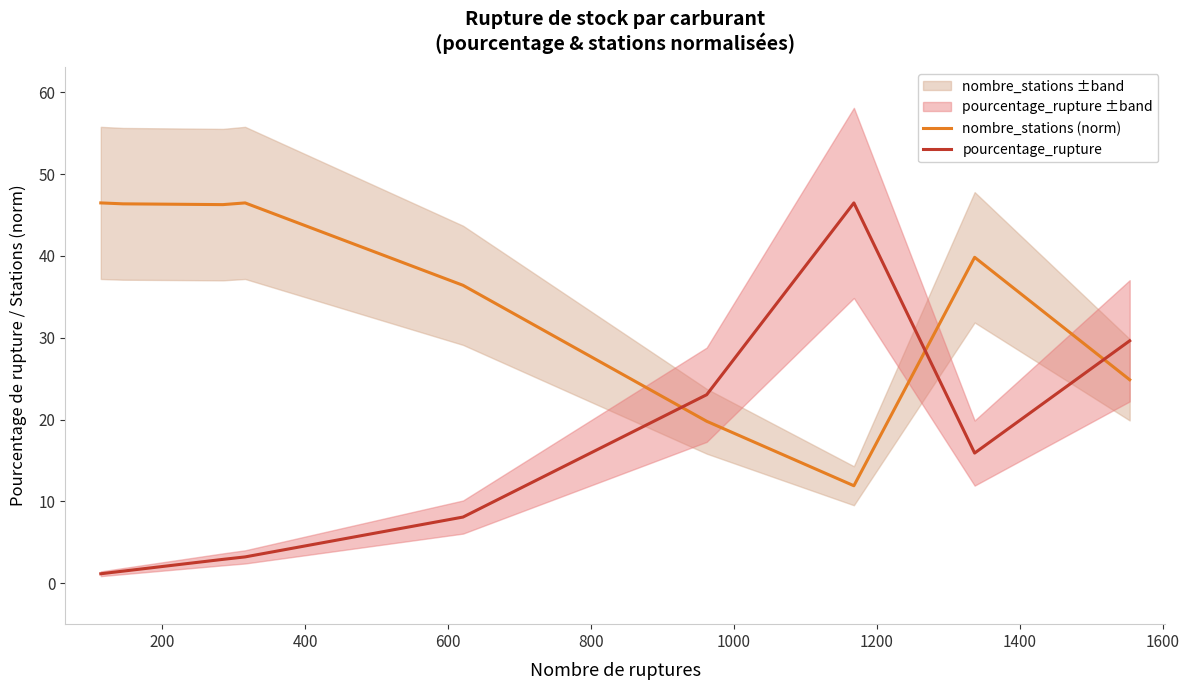

True or false: nombre_stations (norm) has more than 0 interior local peaks.

True